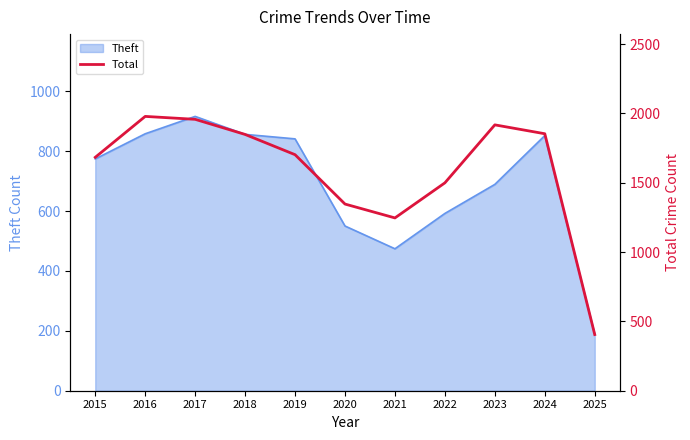

How many lines are shown in the chart?

1